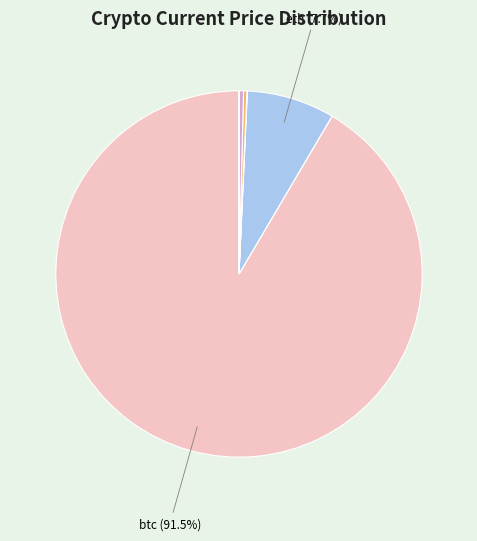

Rank the categories by value from highest to lowest.

btc, eth, sol, ltc, link, uni, ada, doge